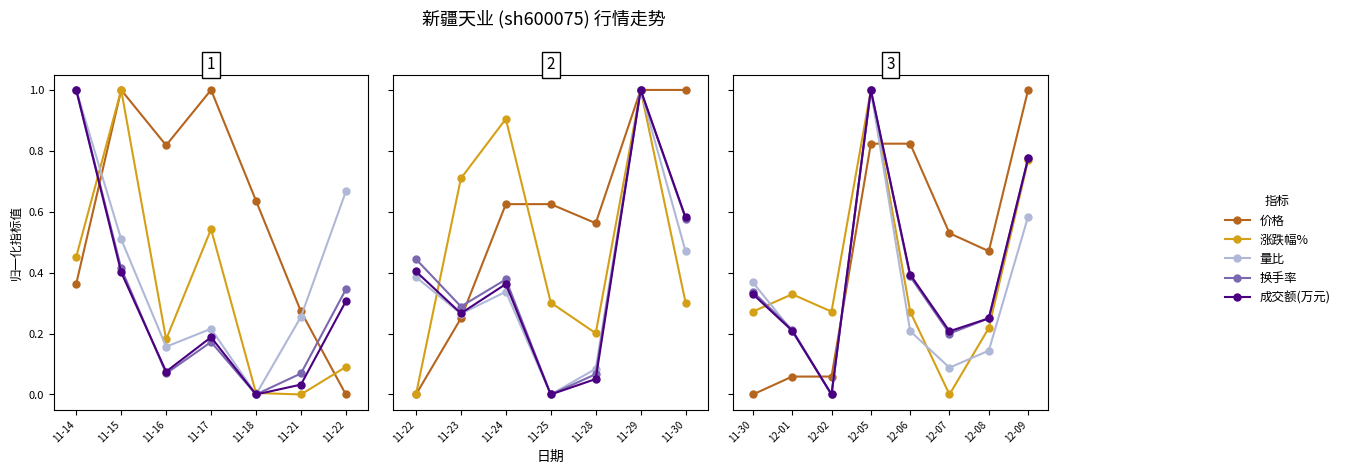

How many lines are shown in the chart?

5